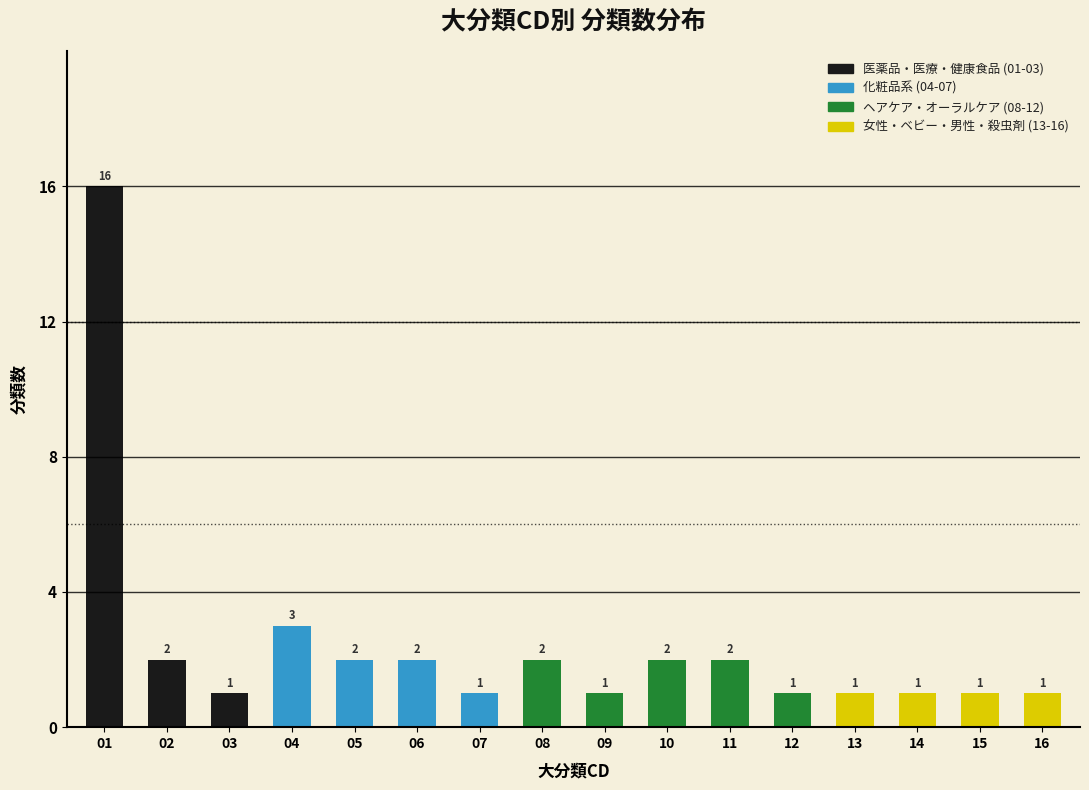

Reading left to right, list all the values displayed in this chart.

01=16	02=2	03=1	04=3	05=2	06=2	07=1	08=2	09=1	10=2	11=2	12=1	13=1	14=1	15=1	16=1